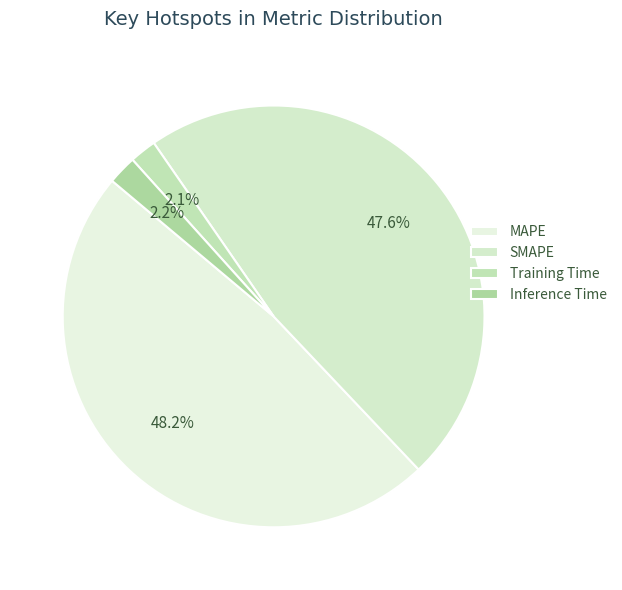

To the nearest percent, what percentage of the pie is Training Time?

2%